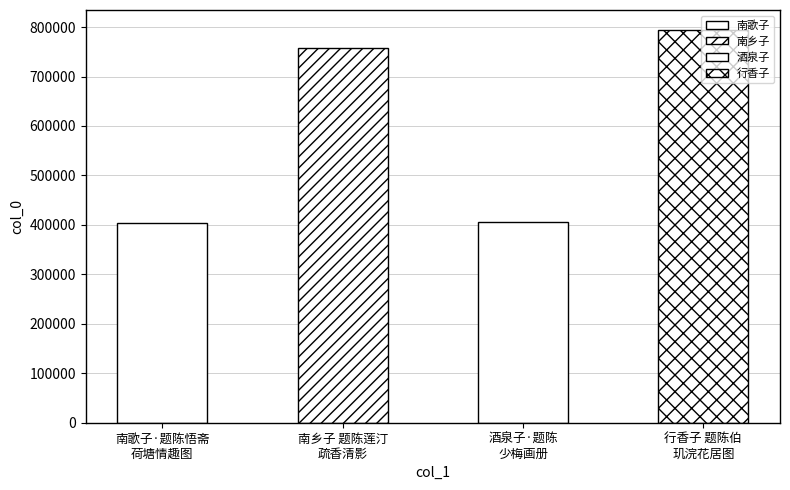

What is the difference between the maximum and minimum values?

390753